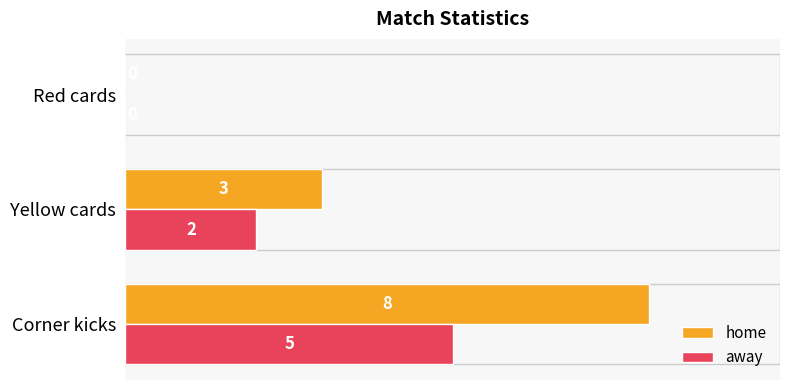

The value of home at Red cards is -3. True or false?

False